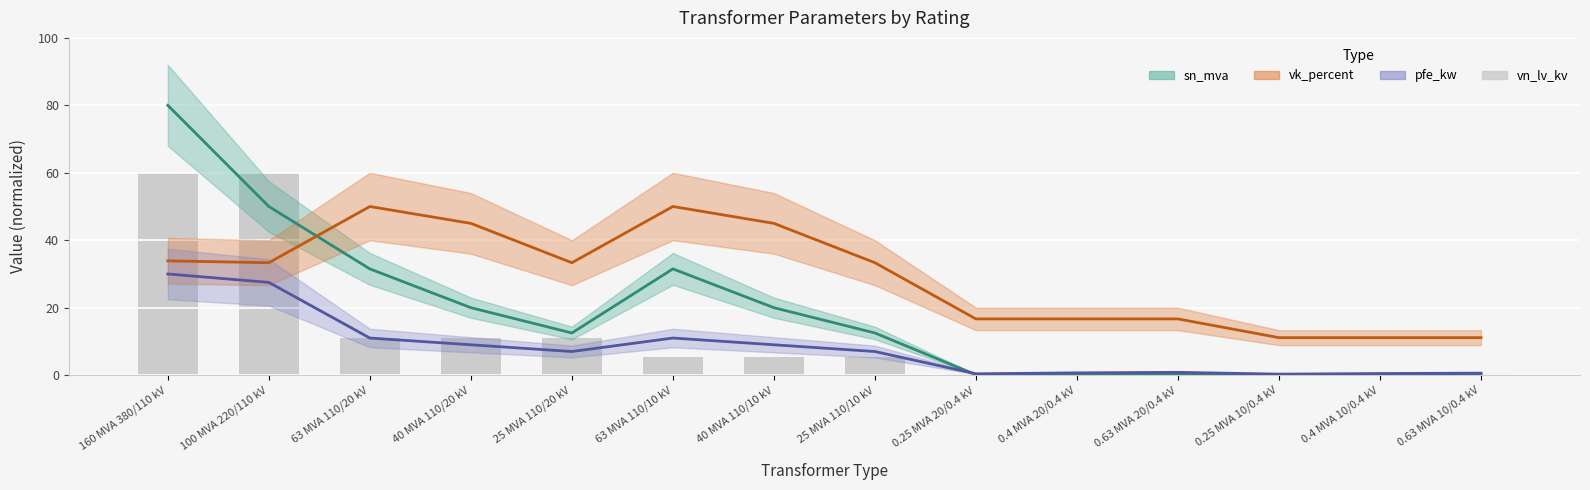

Are the bars grouped side by side (vs. stacked)?

No